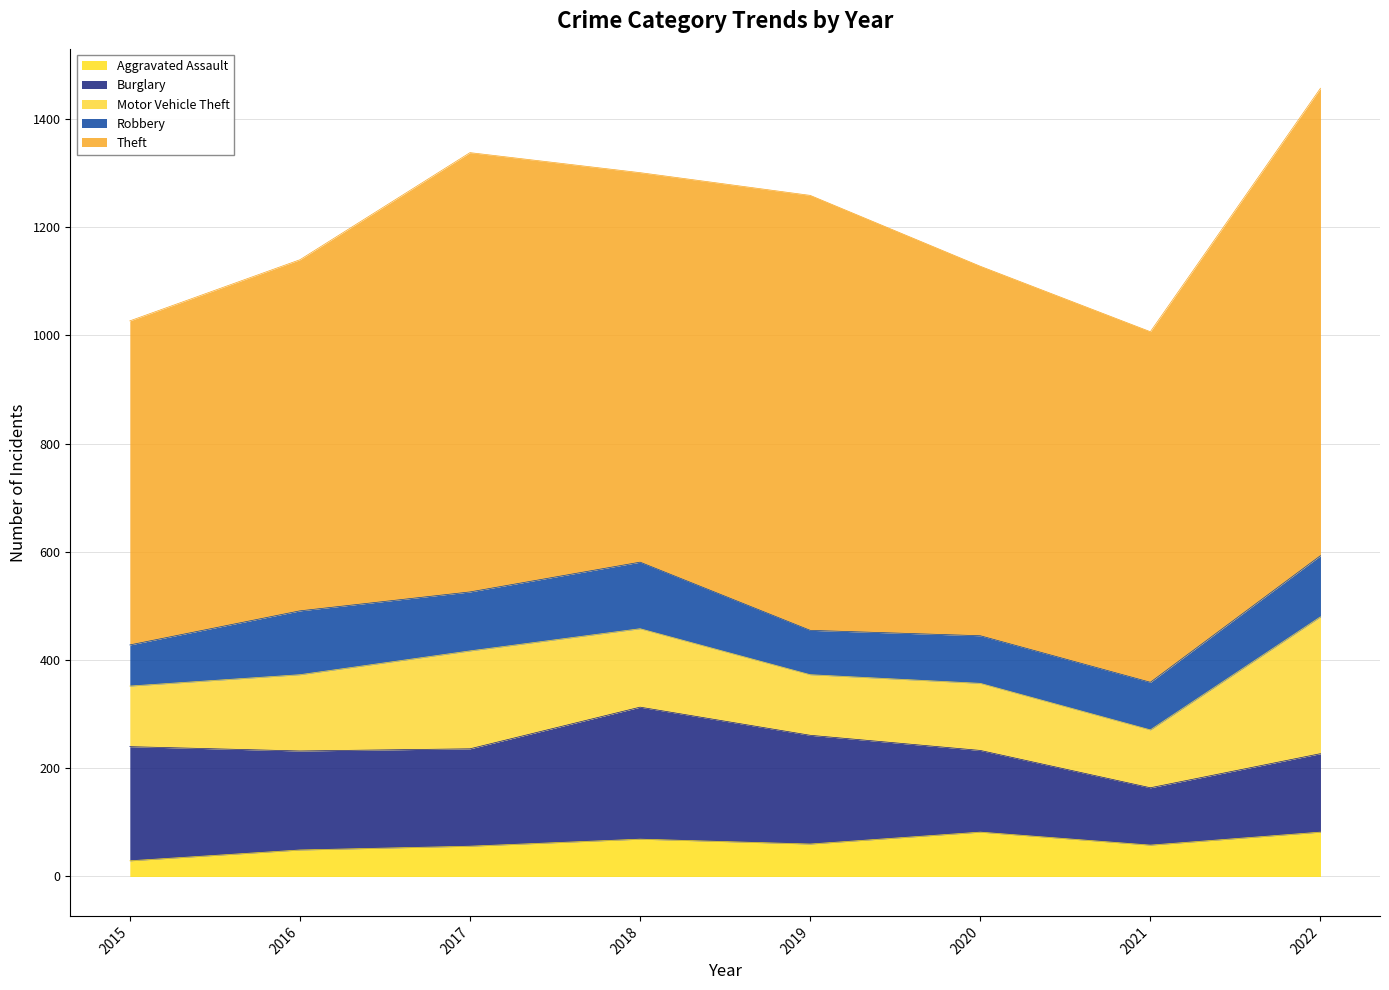

Where do Motor Vehicle Theft and Burglary first cross each other?

2016 and 2017